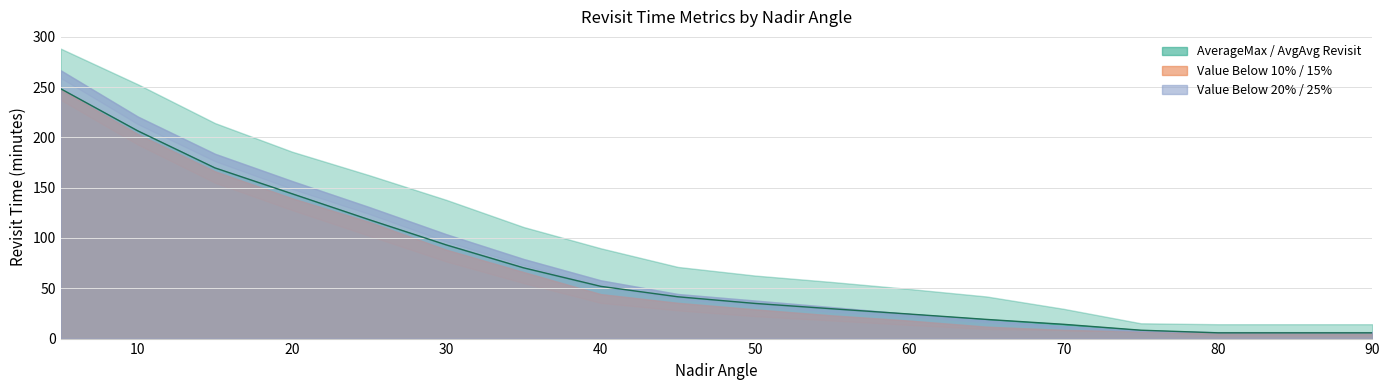

Reading left to right, transcribe all the data shown in this chart.

AverageMax Revisit Time: 5=288.2	10=252.7	15=214.2	20=185.7	25=162.3	30=137.8	35=110.9	40=89.7	45=71.2	50=62.6	55=56.2	60=49.3	65=41.8	70=29.6	75=15.2	80=14.3	85=14.3	90=14.3
AvgAvg Revisit Time: 5=248.3	10=206.4	15=169.6	20=143.9	25=118.1	30=93.1	35=70.3	40=51.9	45=41.5	50=34.9	55=29.6	60=24.4	65=19.1	70=14.2	75=8.3	80=5.7	85=5.7	90=5.7
Value Below 10%: 5=237.2	10=192.8	15=154.9	20=127.6	25=102.1	30=76.5	35=55.2	40=35.4	45=27.9	50=22.2	55=17.9	60=13.5	65=9.5	70=8.3	75=6.9	80=3.3	85=3.3	90=3.3
Value Below 15%: 5=247.5	10=203.2	15=166.2	20=139.5	25=115.8	30=88.3	35=66.1	40=44.2	45=35.5	50=29.0	55=23.1	60=17.9	65=11.8	70=8.6	75=7.2	80=5.6	85=5.6	90=5.6
Value Below 20%: 5=259.0	10=213.1	15=176.3	20=148.7	25=123.8	30=96.4	35=73.0	40=51.6	45=39.4	50=32.5	55=26.5	60=21.9	65=16.1	70=10.4	75=7.4	80=6.1	85=6.1	90=6.1
Value Below 25%: 5=266.6	10=220.6	15=183.7	20=156.6	25=130.7	30=103.7	35=79.1	40=57.9	45=44.3	50=37.8	55=31.2	60=24.4	65=18.2	70=12.5	75=7.9	80=6.4	85=6.4	90=6.4